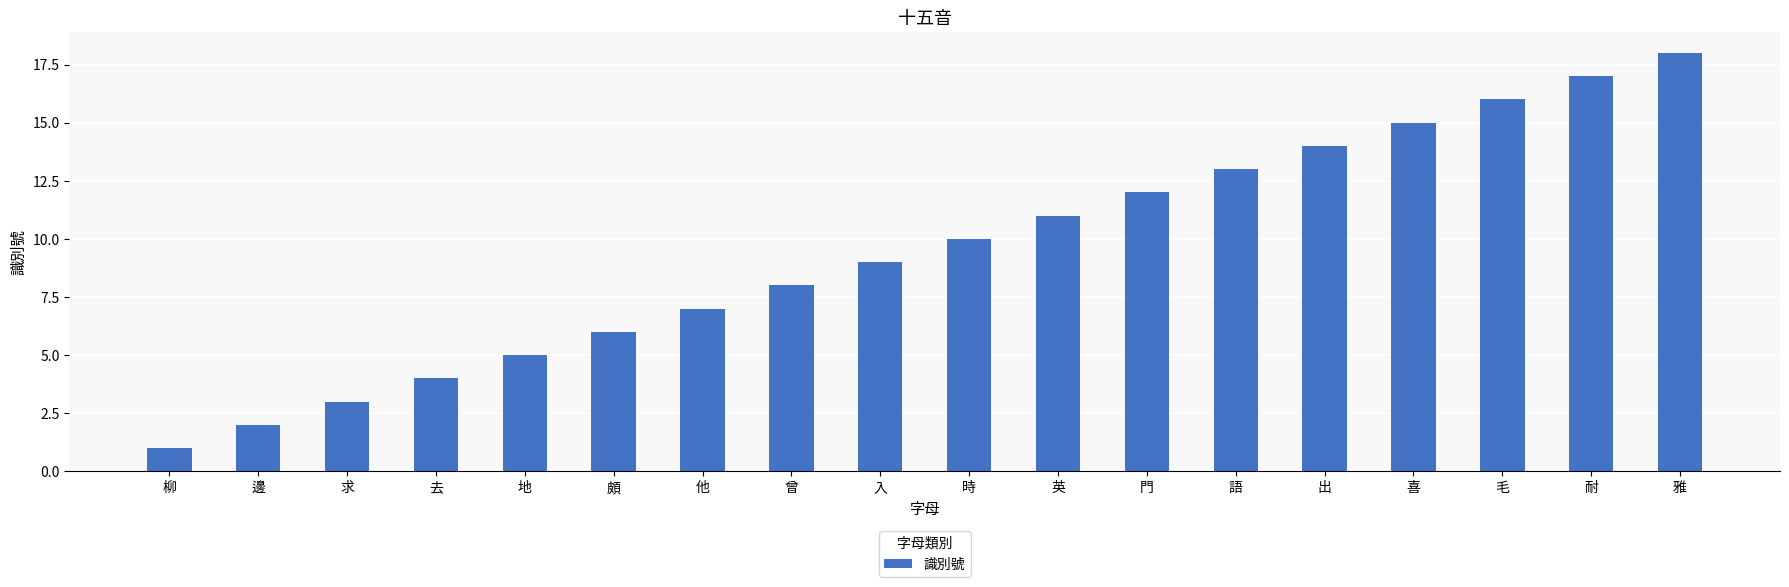

Rank the categories by value from lowest to highest.

柳, 邊, 求, 去, 地, 頗, 他, 曾, 入, 時, 英, 門, 語, 出, 喜, 毛, 耐, 雅